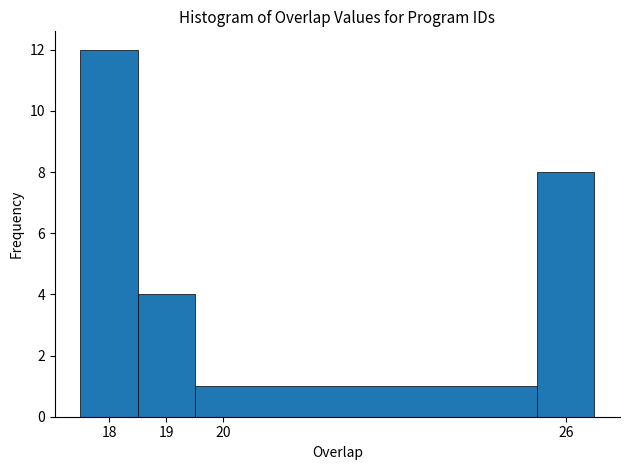

Which range on the x-axis has the tallest bar?

17.5 to 18.5